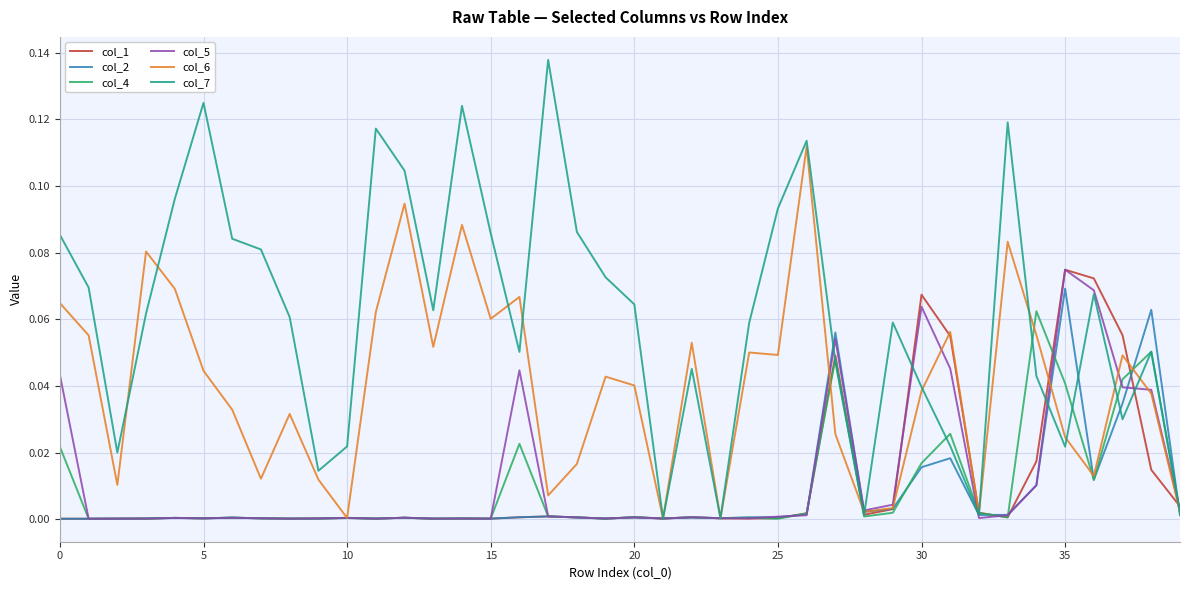

Which series has the largest total across all categories?

col_7